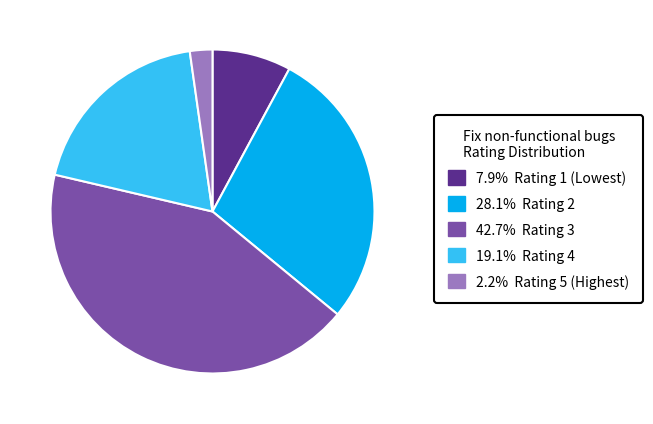

Is the sum of 19.1% Rating 4 and 2.2% Rating 5 (Highest) greater than half?

No